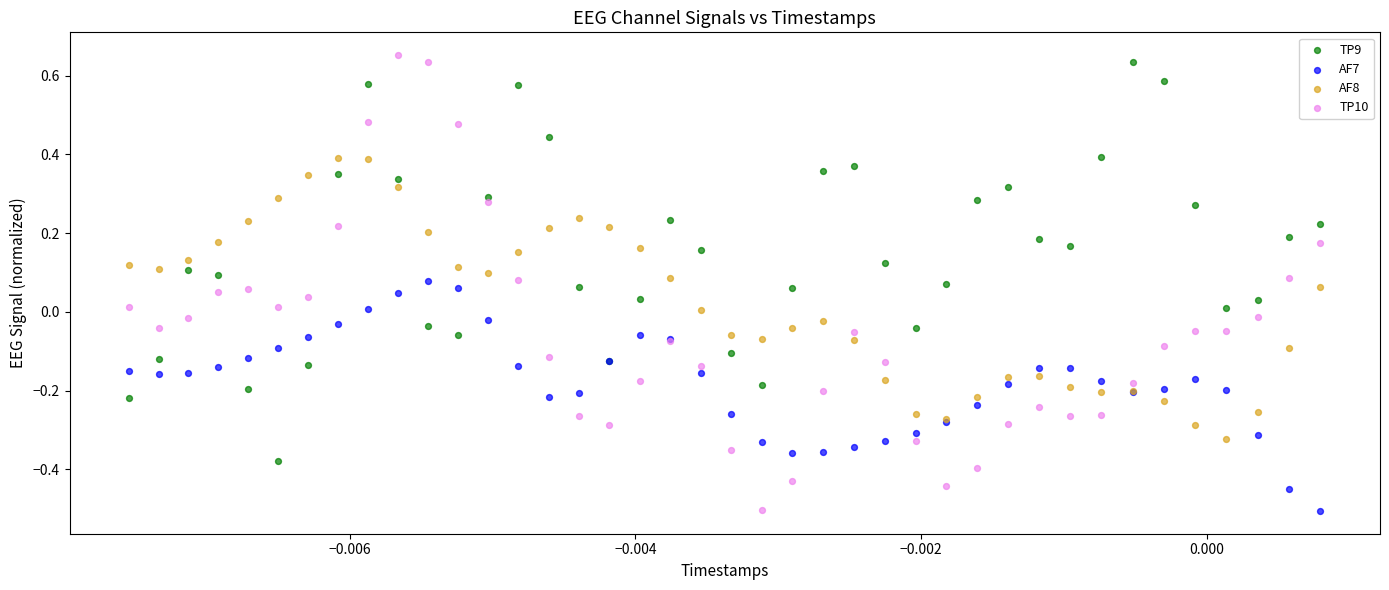

Which series has the widest spread of Y values?

TP10